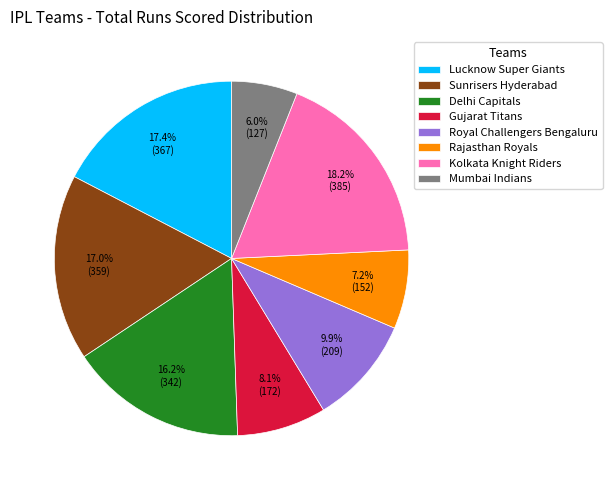

Is there a majority slice in this chart?

No